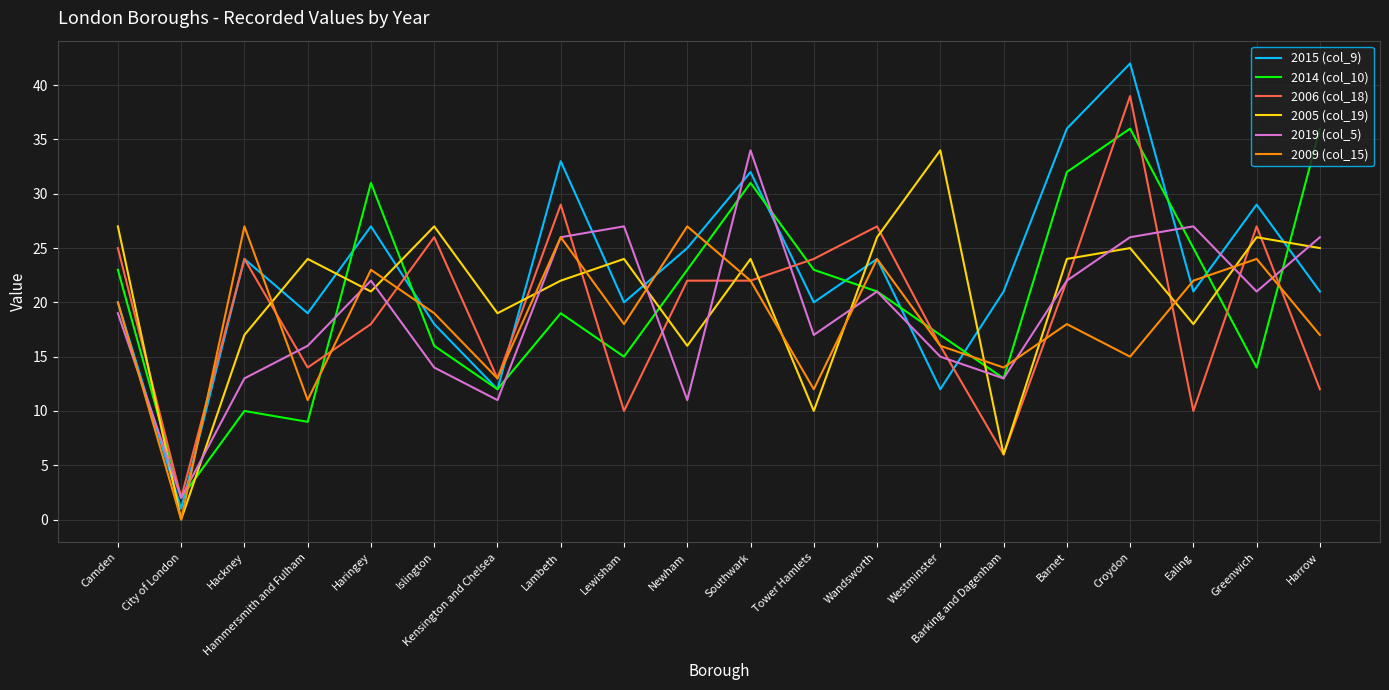

What is the difference between the 2015 (col_9) values at Croydon and Barnet?

6